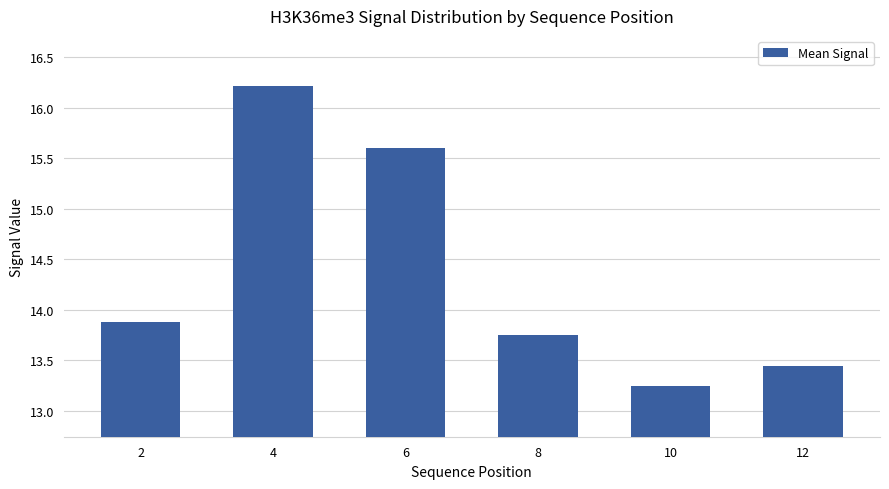

Is it true that the value at 4 is 3.5?

False